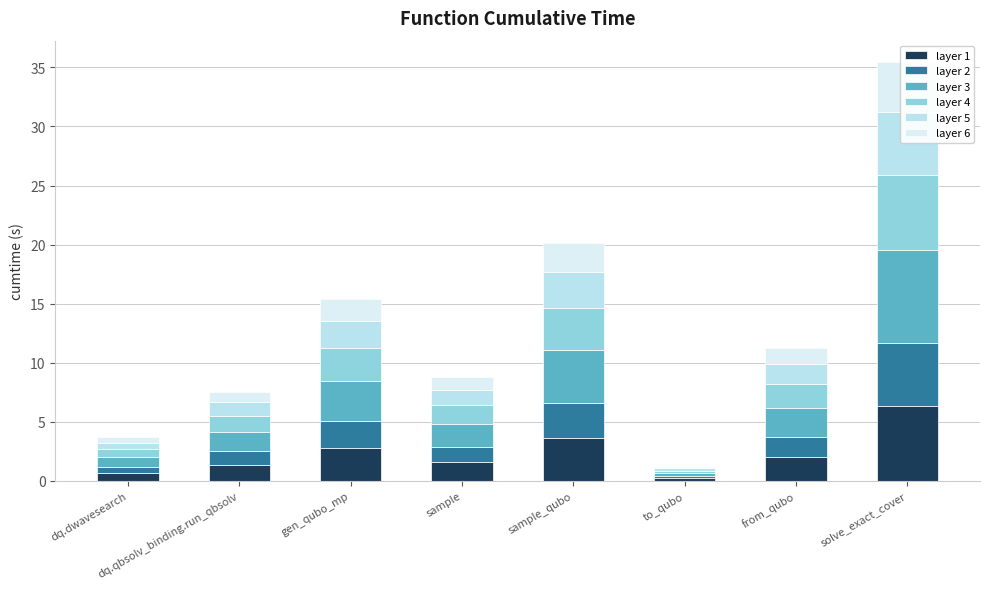

What is the spread (max minus min) of values at solve_exact_cover?

3.5